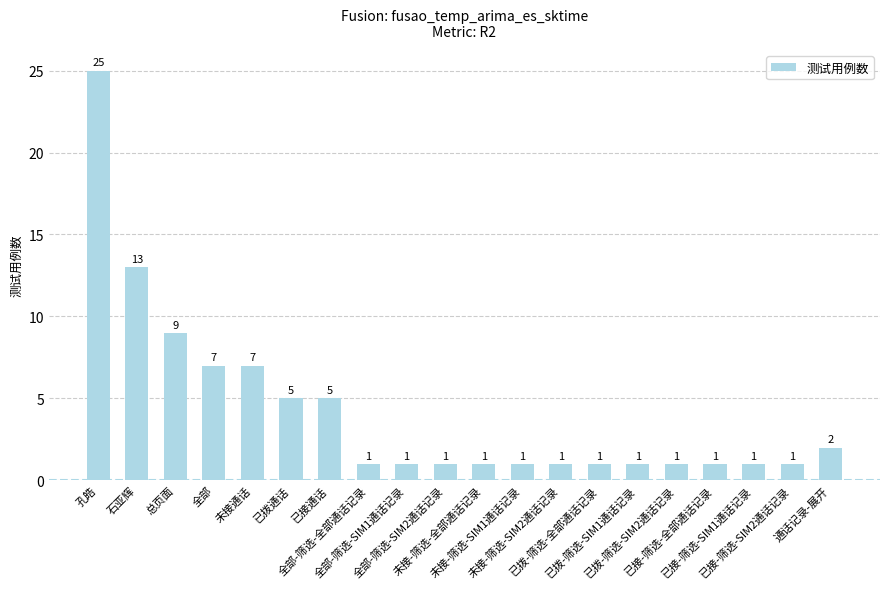

What is the change in value from 已拨通话 to 已拨-筛选-SIM1通话记录?

-4